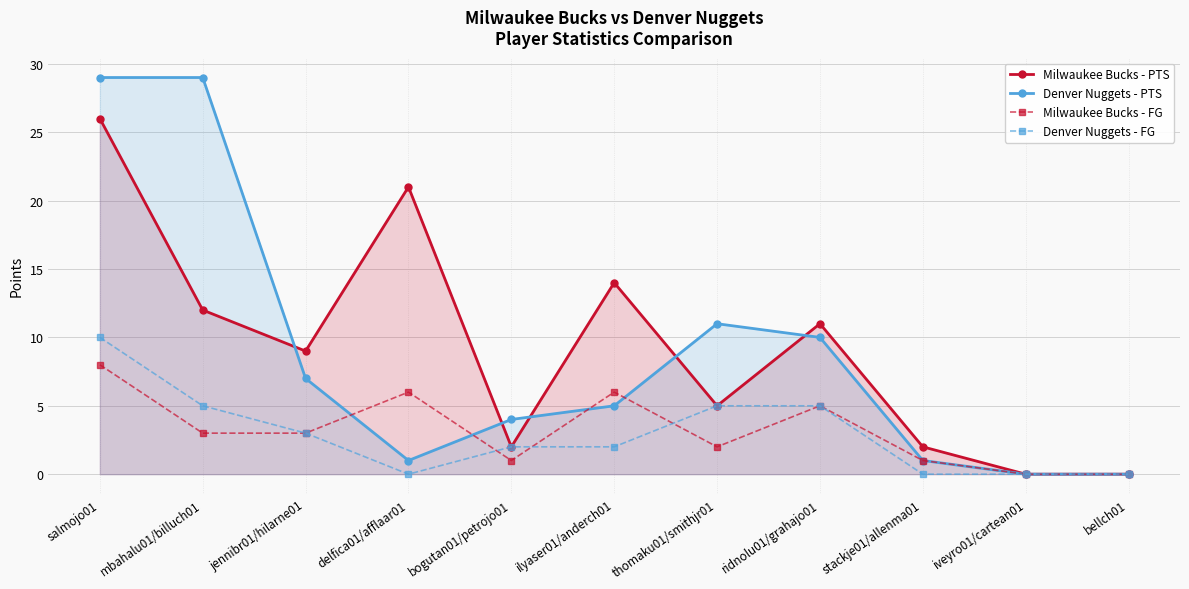

What is the average value of the Denver Nuggets - PTS series?

9